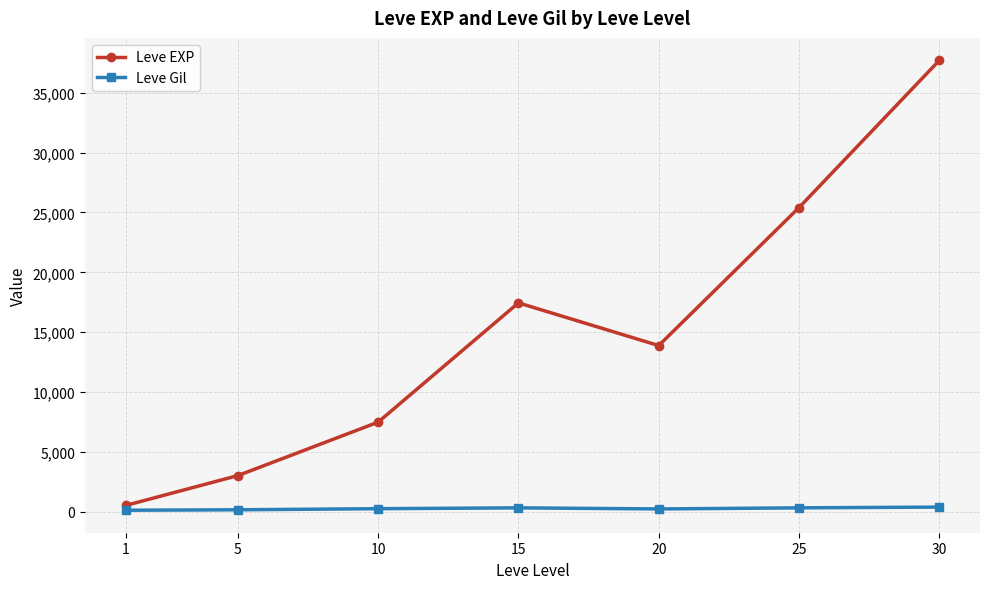

True or false: Leve EXP and Leve Gil cross at least once.

False